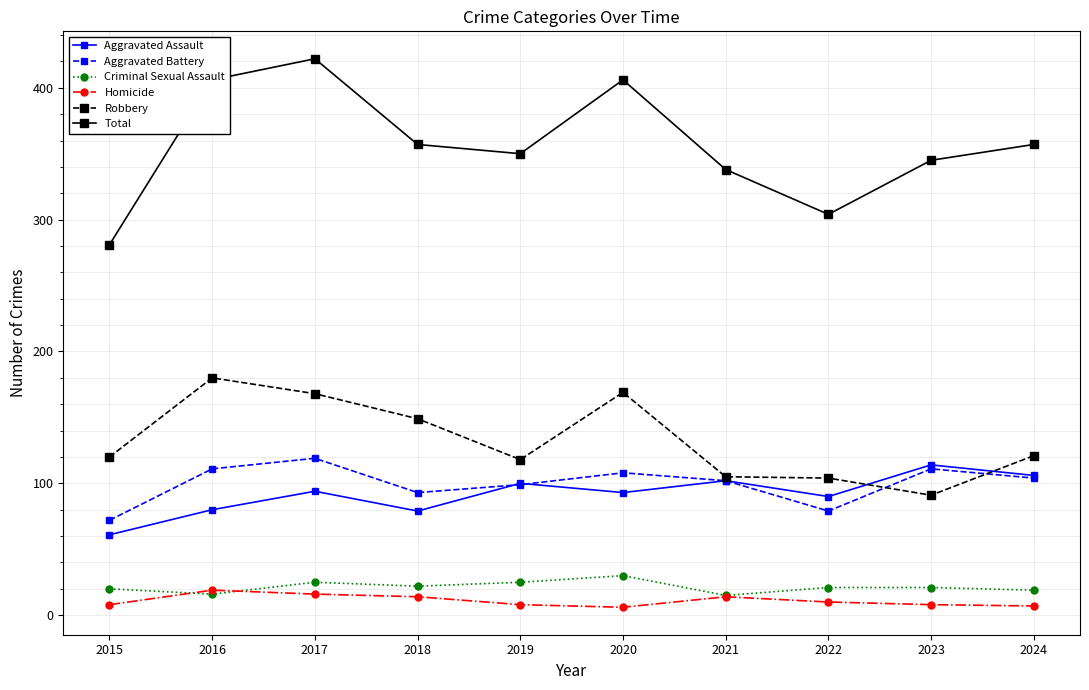

What is the value of the Criminal Sexual Assault point at the 8th from the left?

21